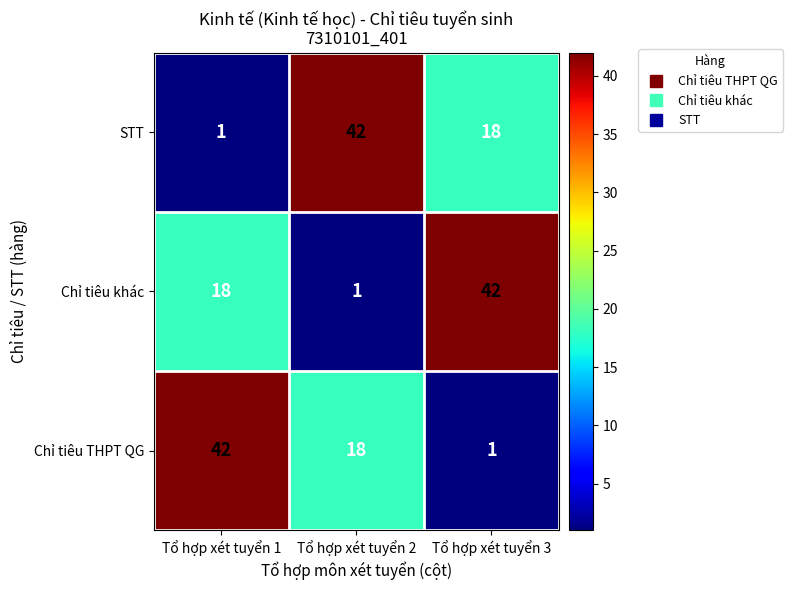

Count the number of categories in the chart.

3